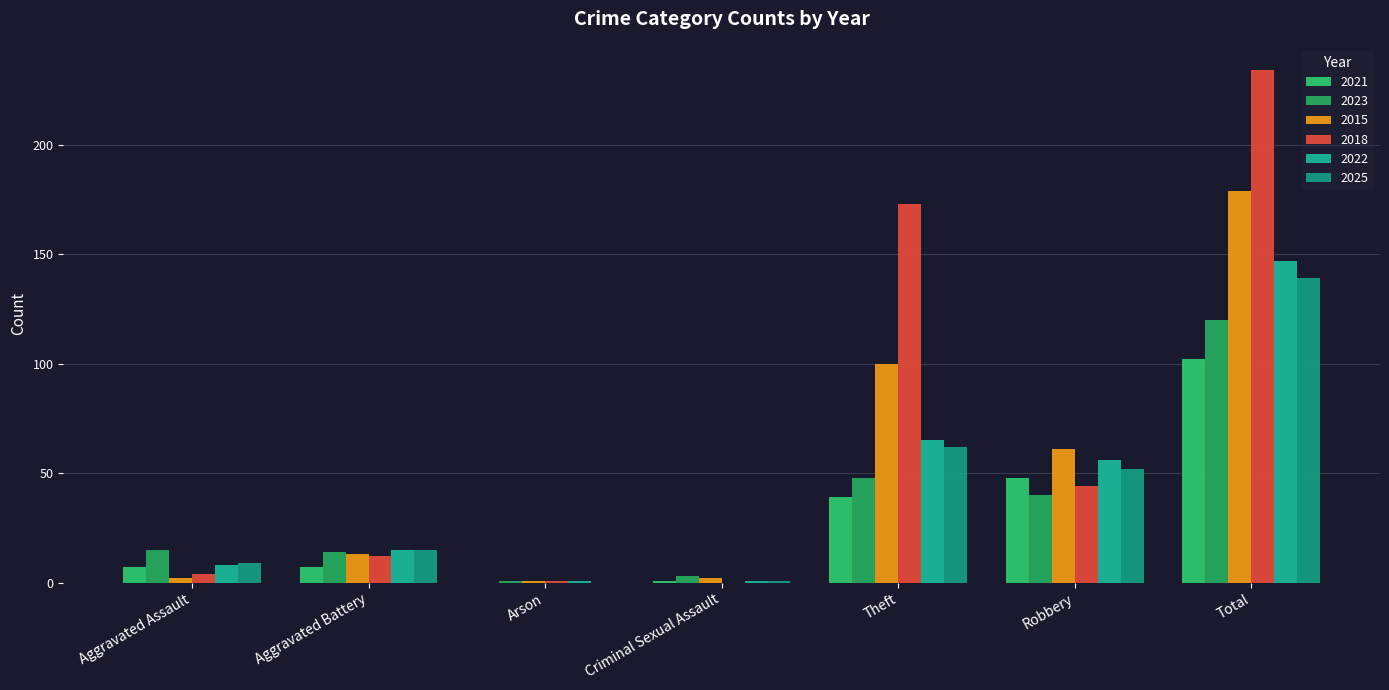

What is the label of the 5th bar from the right?

Arson